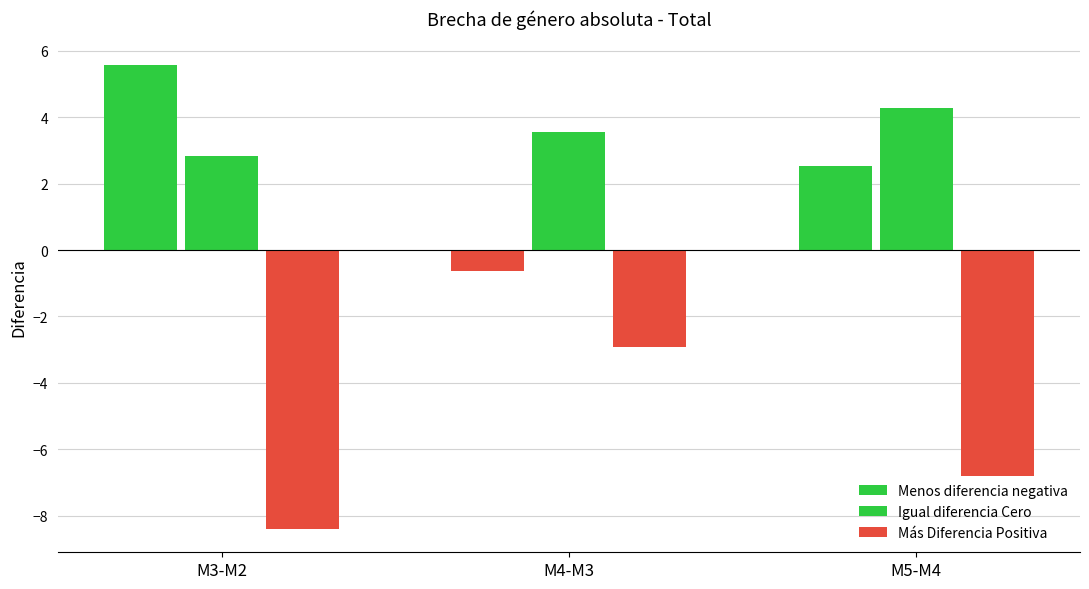

Is the value of Menos diferencia negativa at M5-M4 greater than the value of Igual diferencia Cero at M5-M4?

No